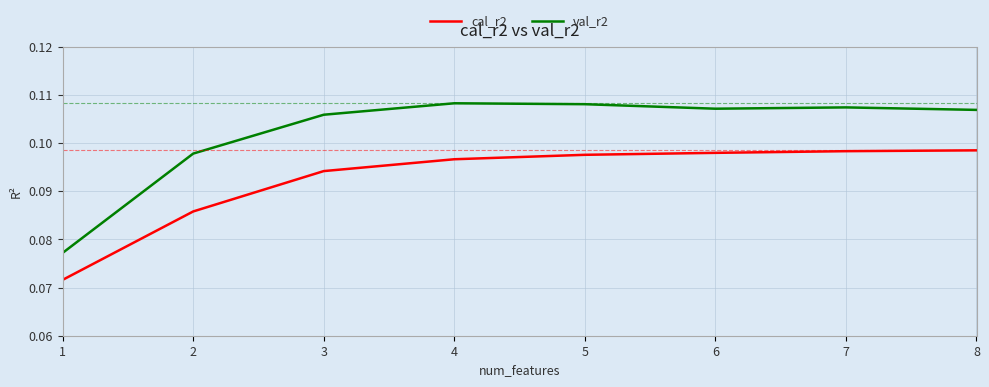

What is the sum of the cal_r2 values at 8 and 4?

0.2